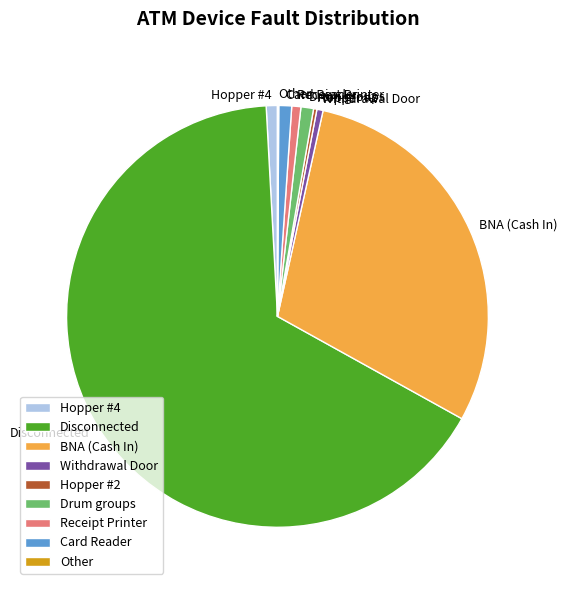

Combined, do Receipt Printer and Withdrawal Door account for over 50%?

No